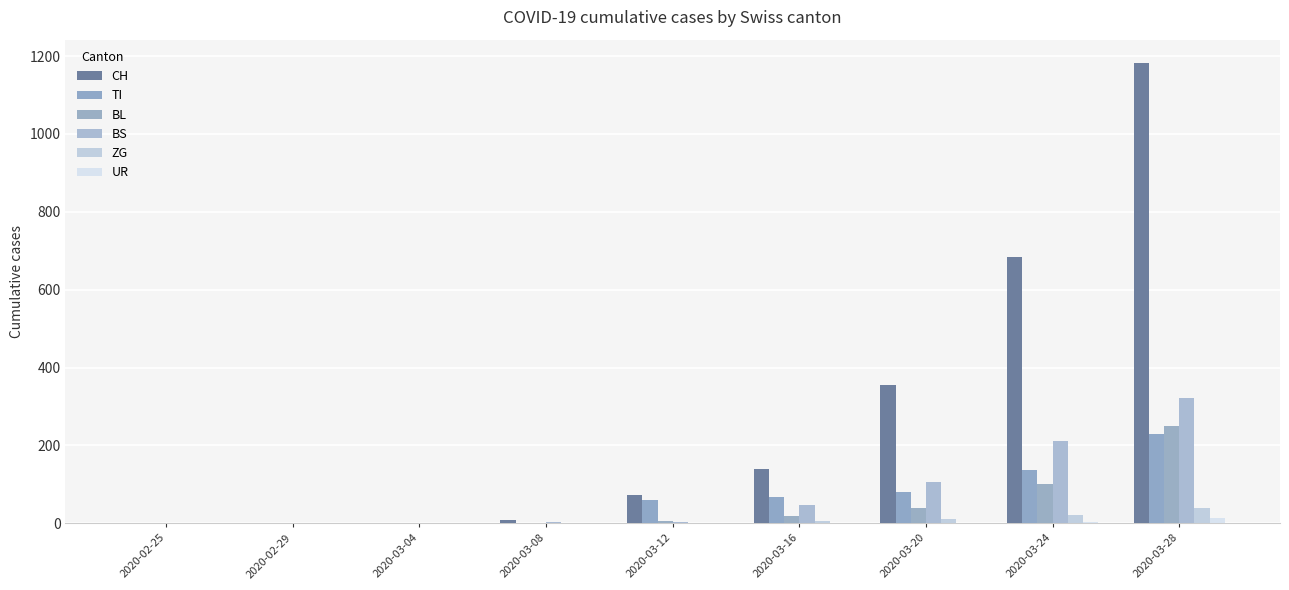

What is the maximum value for UR?

13